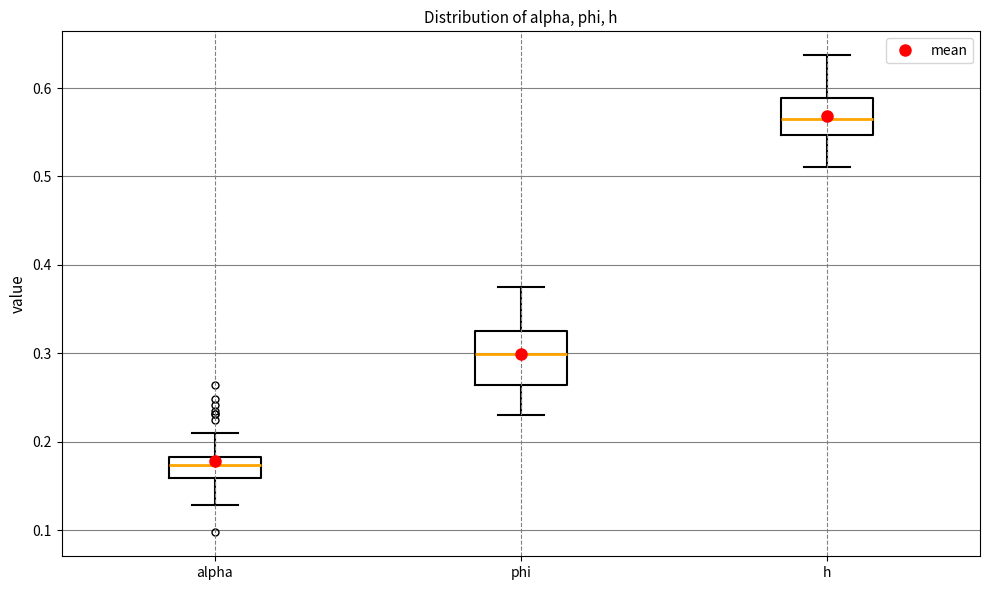

Where does the lower whisker of the box for phi end on the y-axis? The values are not printed on the chart, so give them approximately, as read against the axis.

0.23